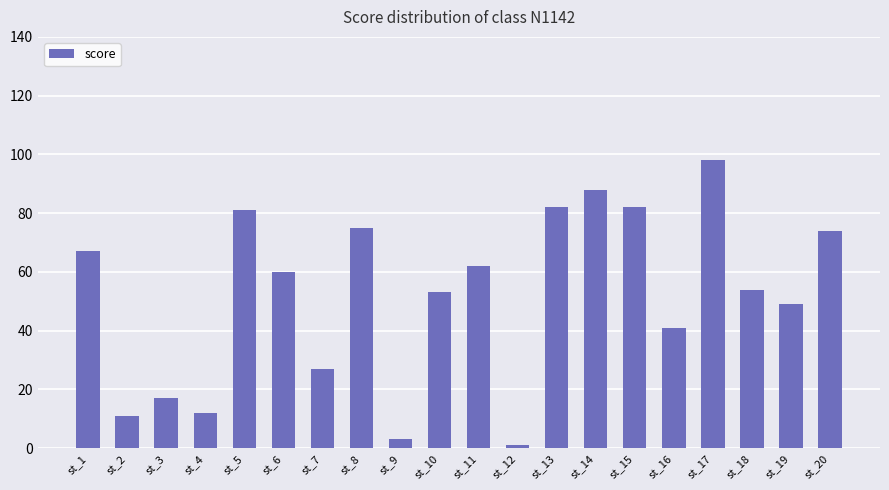

What is the greatest value displayed?

98